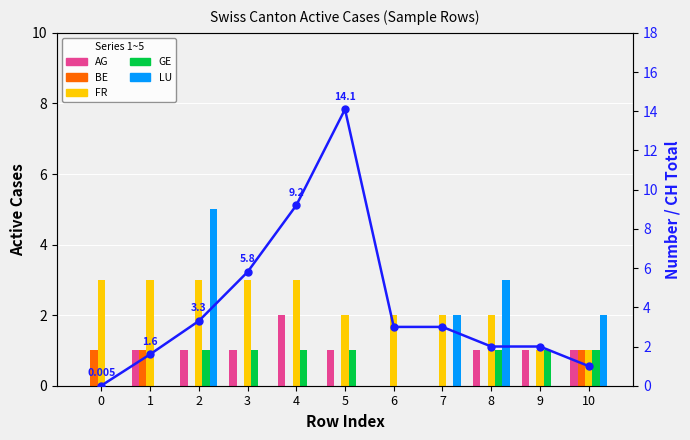

What is the difference between the highest and lowest values at 5?

14.1